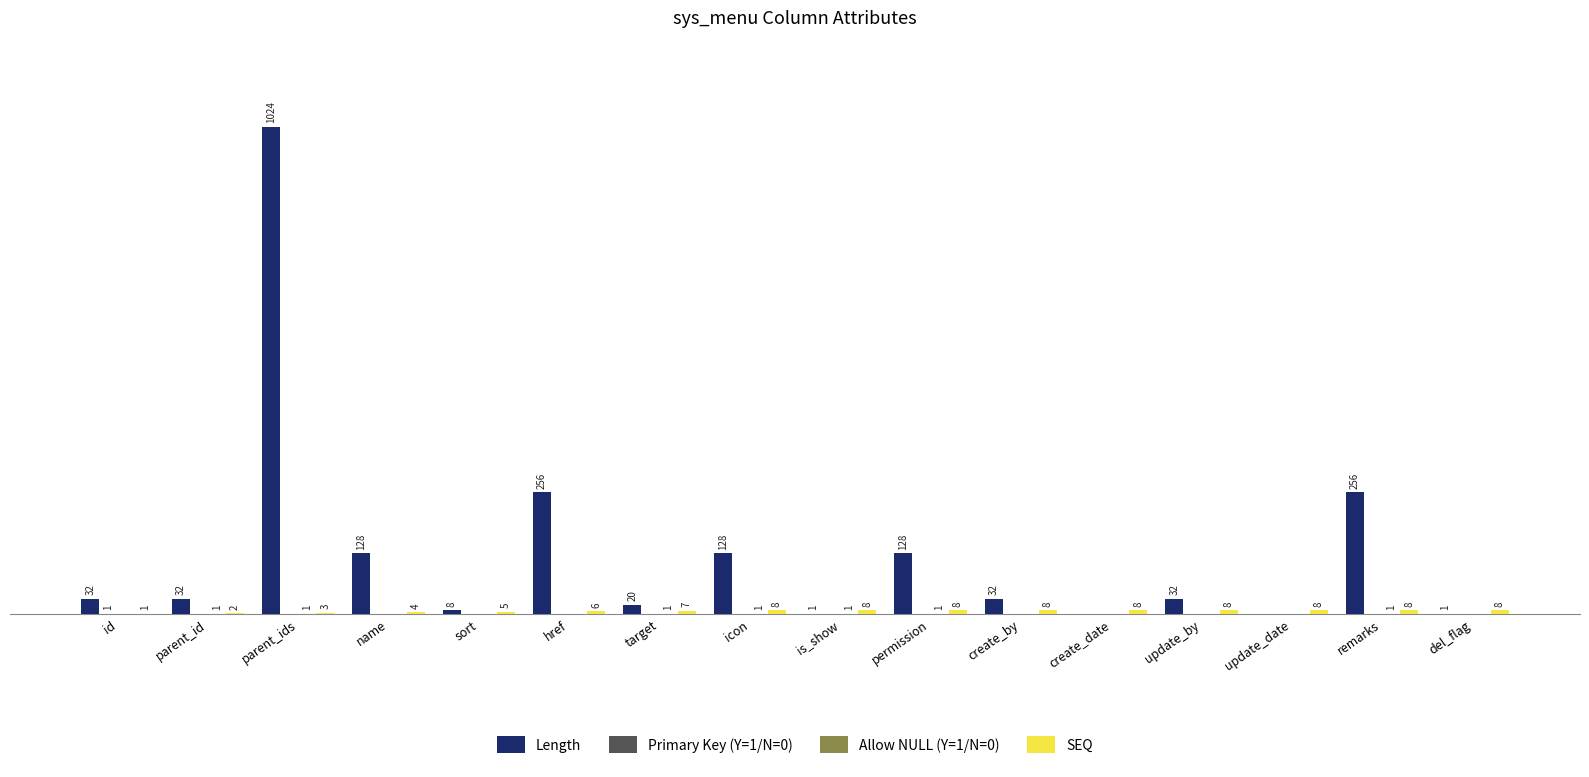

At which category is the sum across all series the highest?

parent_ids